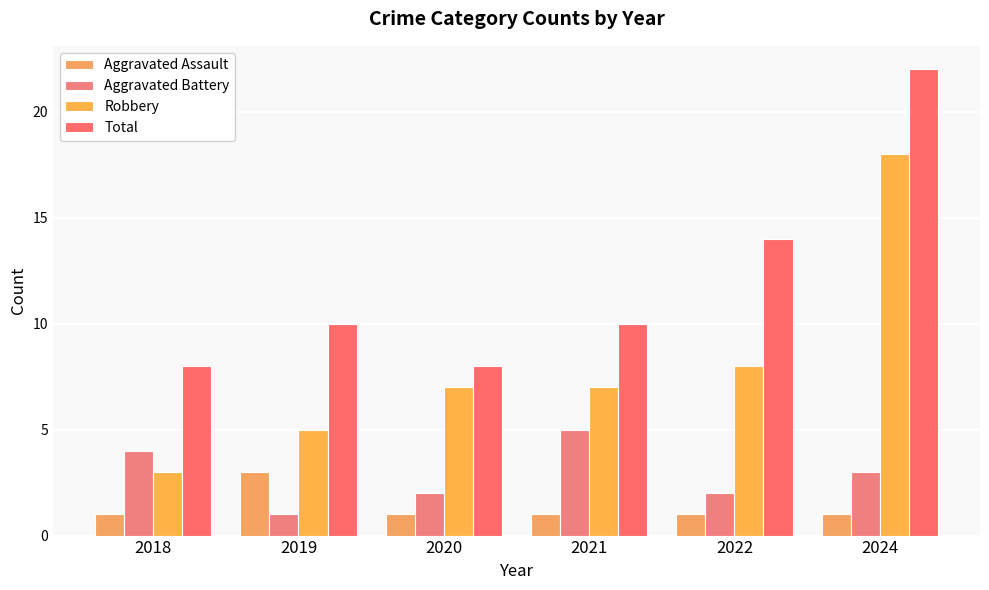

What are all the series names shown in the legend?

Aggravated Assault, Aggravated Battery, Robbery, Total